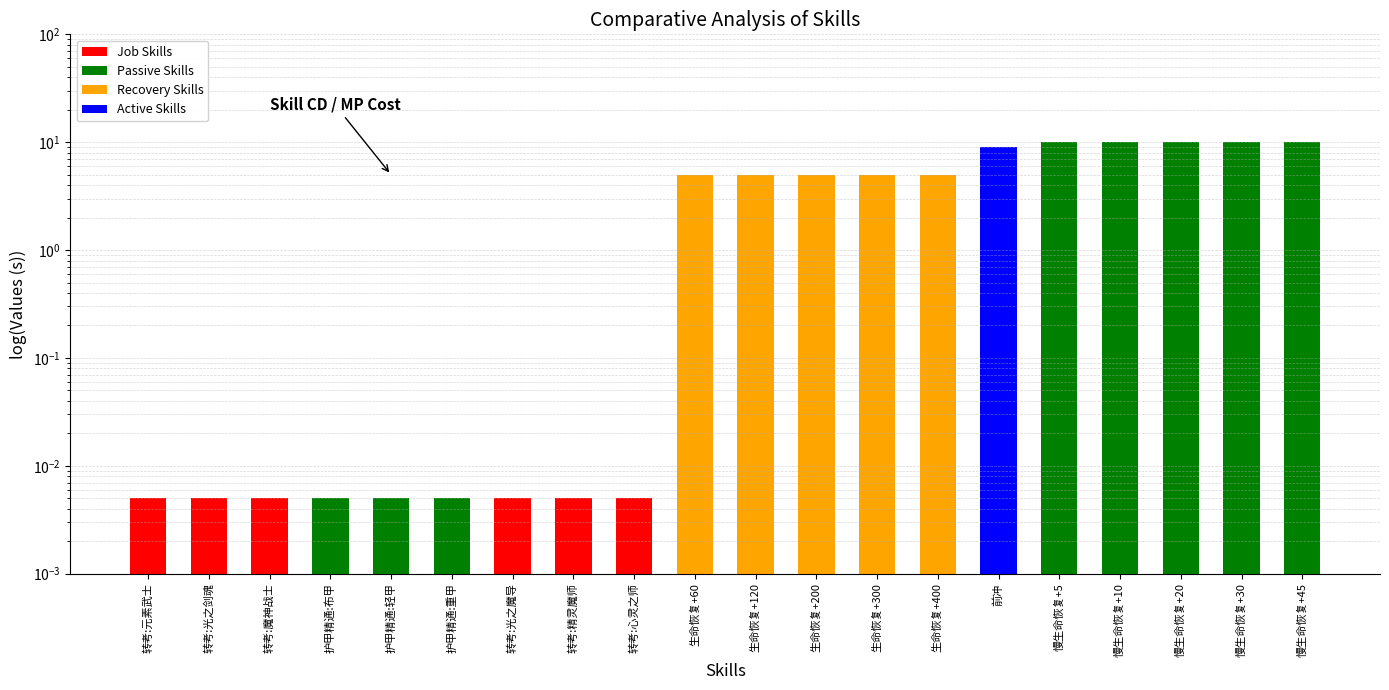

True or false: the data shows 0.0 at 护甲精通:轻甲.

False